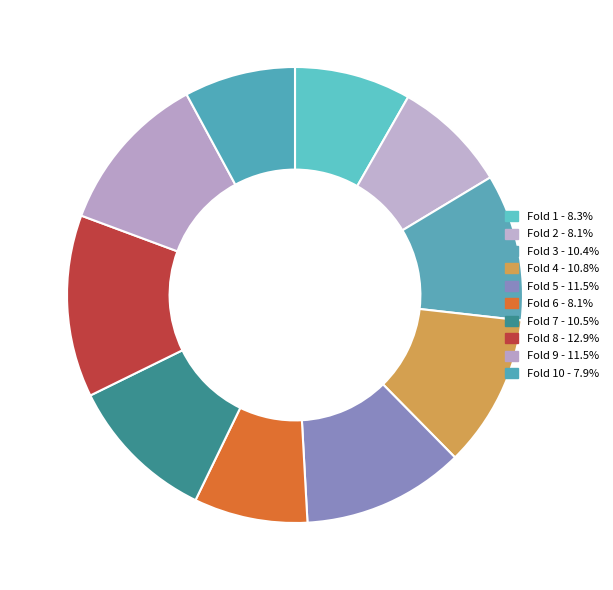

To the nearest percent, what is the difference between the largest and smallest slice percentages?

5%